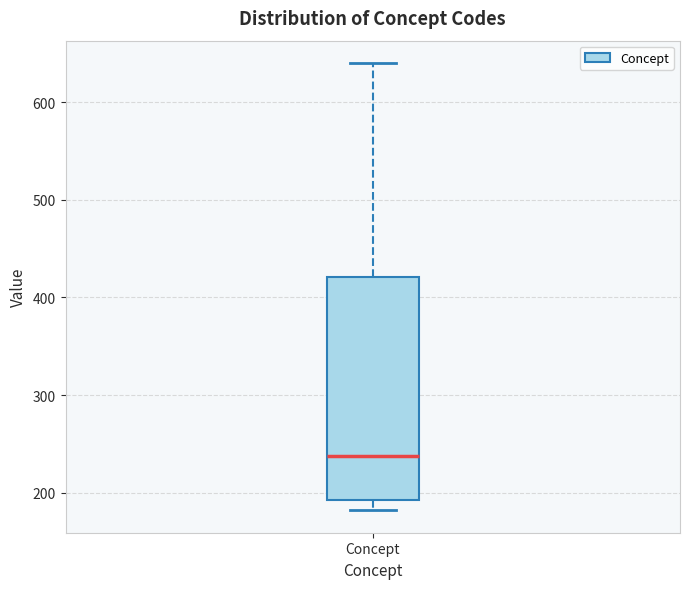

Where is the upper edge of the box for Concept on the y-axis? The values are not printed on the chart, so give them approximately, as read against the axis.

420